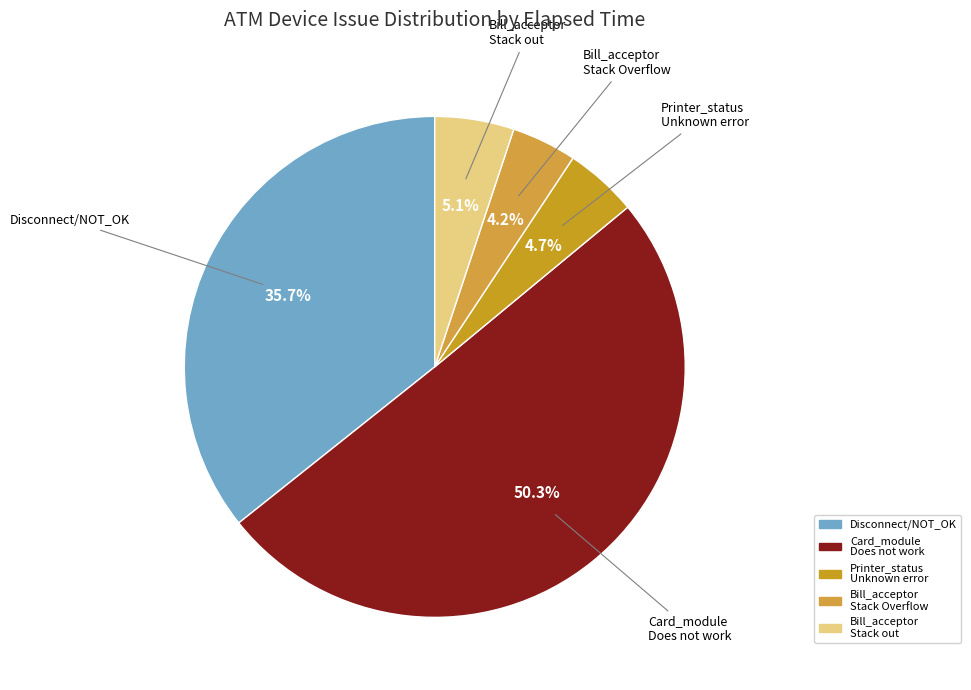

What is the ratio of the value at Bill_acceptor Stack Overflow to the value at Printer_status Unknown error?

0.9